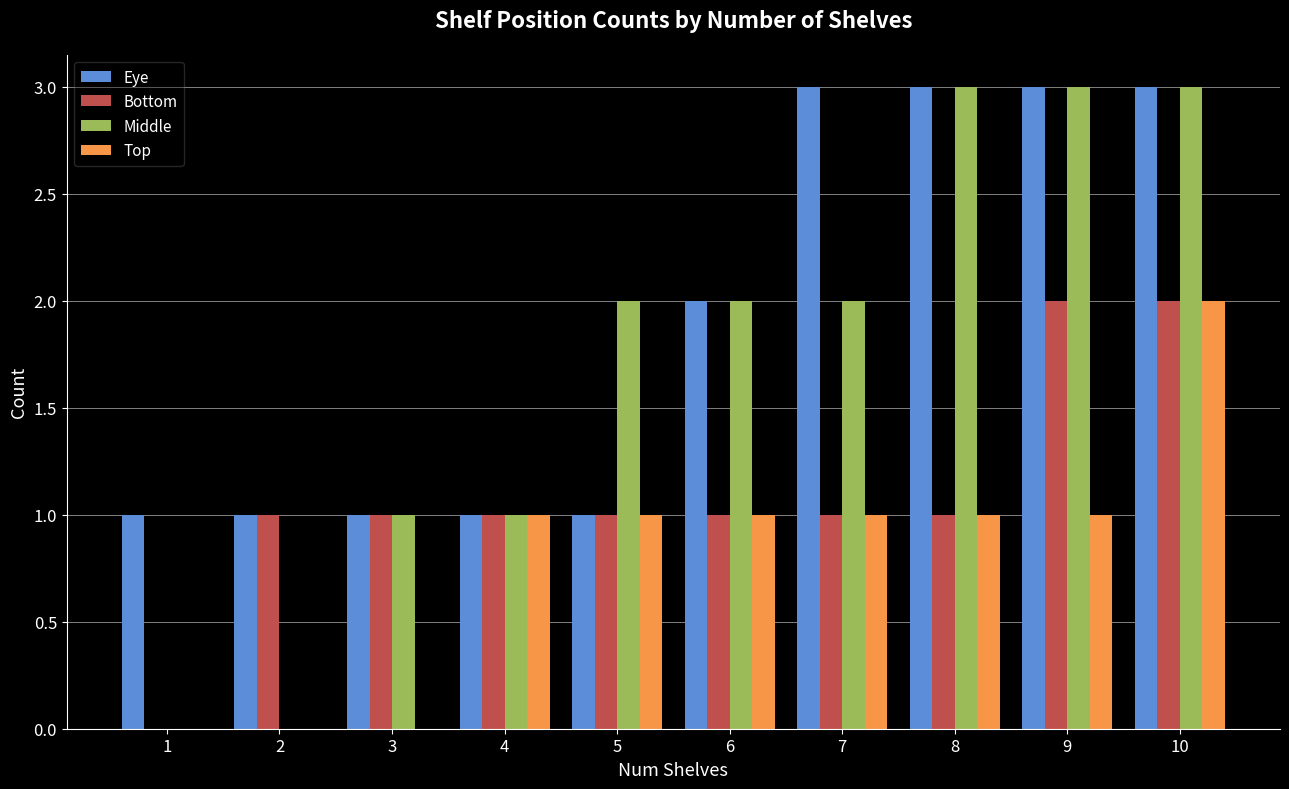

Does the chart contain stacked bars?

No